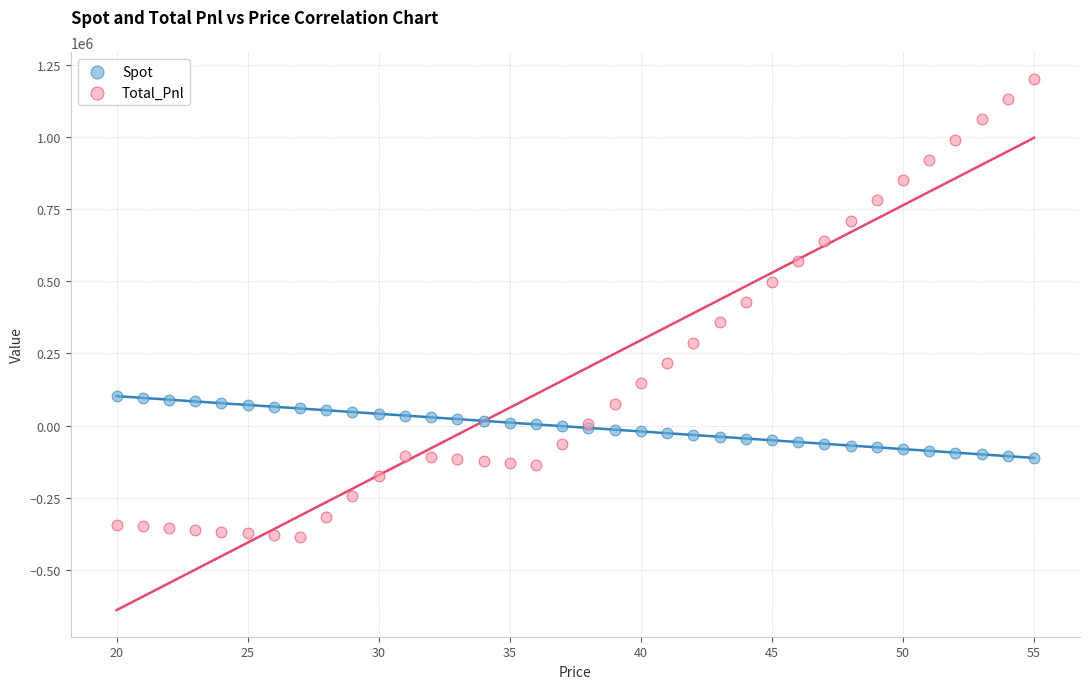

Which series has the largest Y range (max minus min)?

Total_Pnl